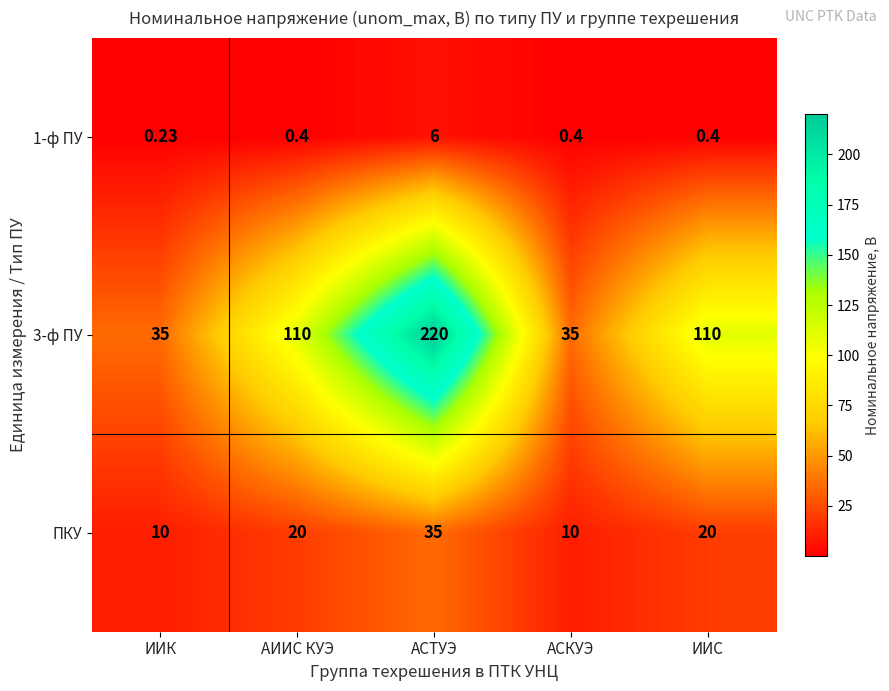

At which category does the chart reach its peak across all series?

АСТУЭ